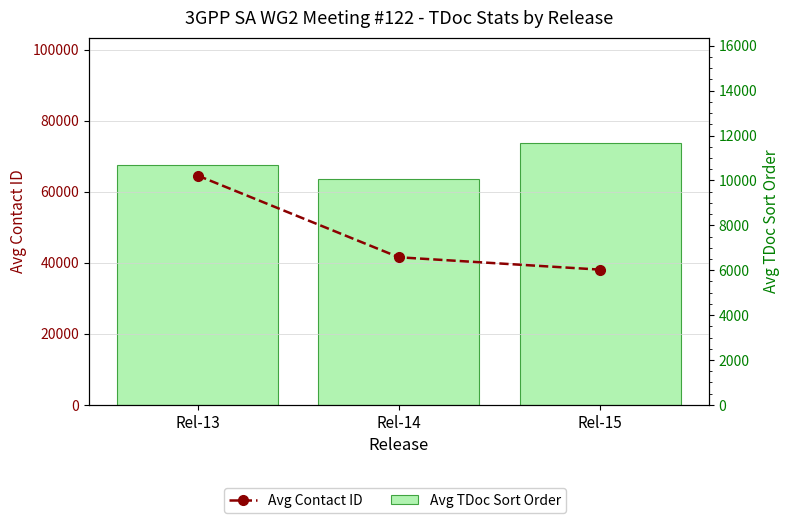

What are all the series names shown in the legend?

Avg Contact ID, Avg TDoc Sort Order